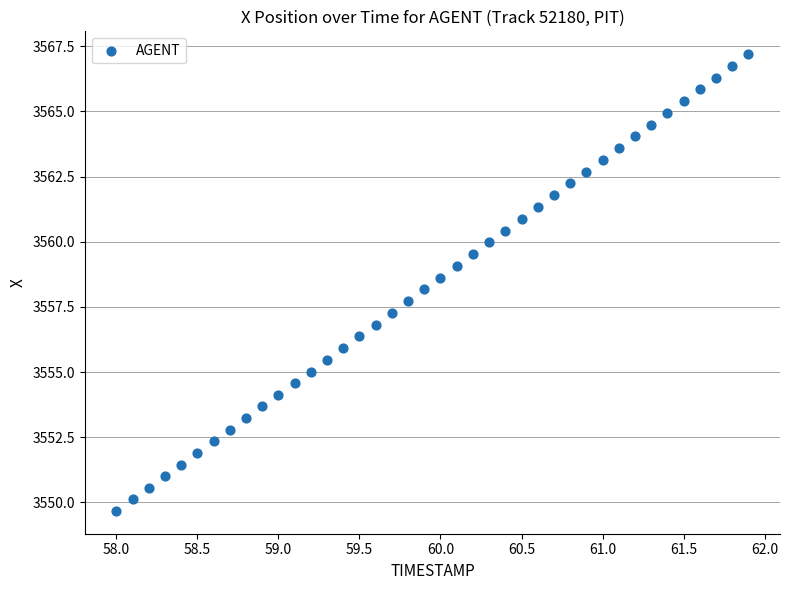

What is the range of X values (max minus min)?

3.9